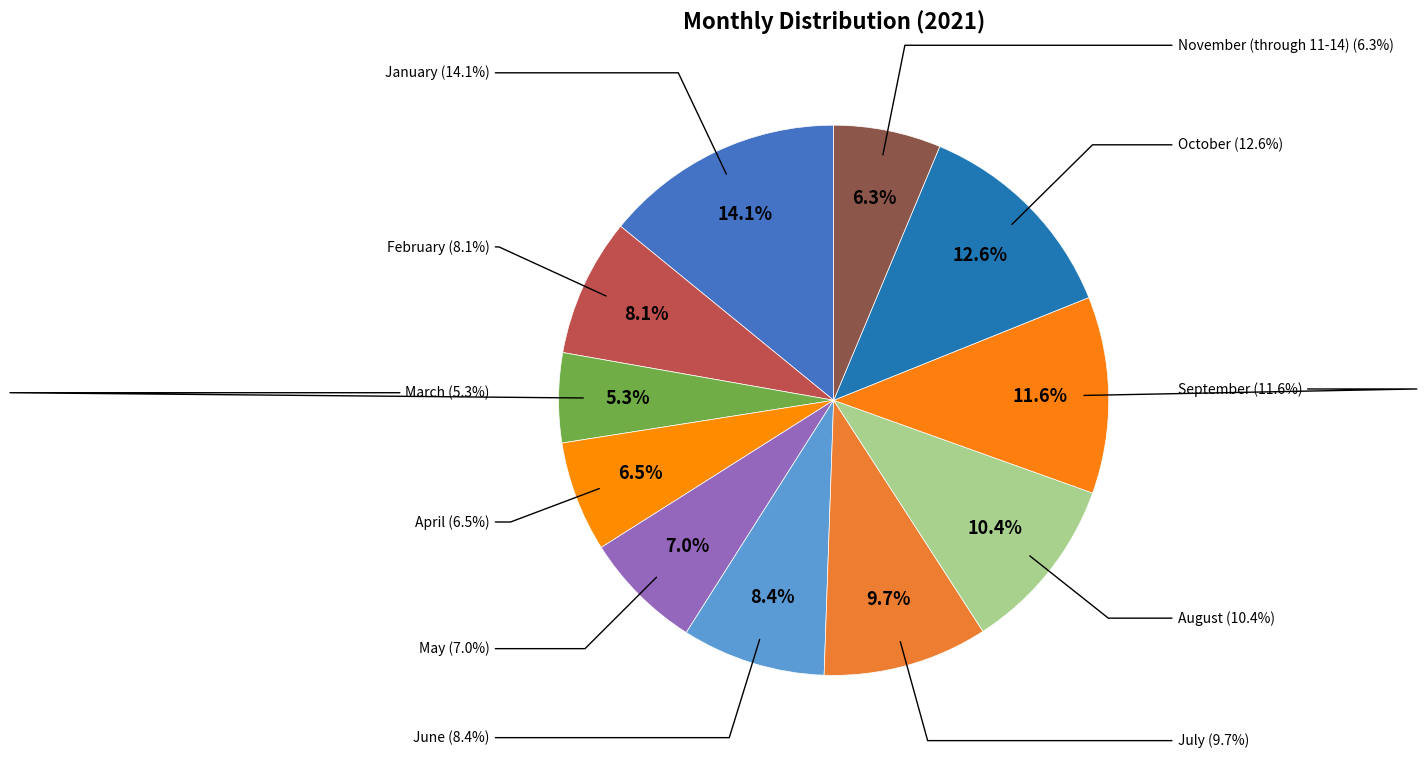

To the nearest percent, what is the difference between the largest and smallest slice percentages?

9%